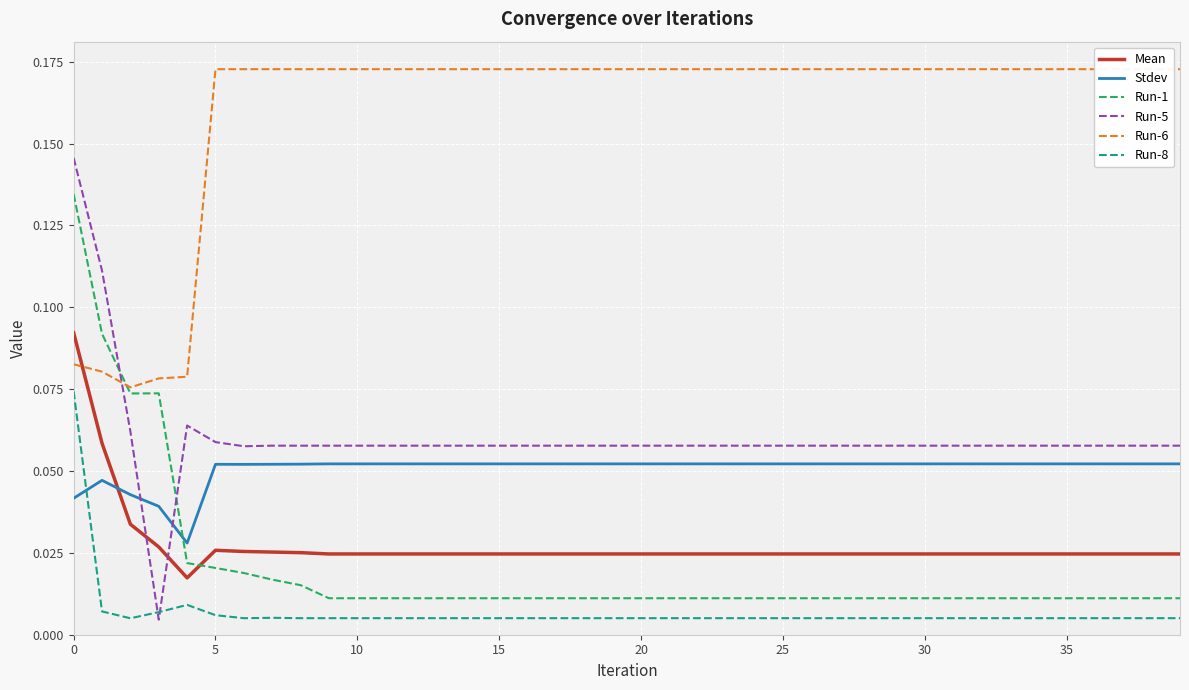

What is the value of the Run-5 point at the 33rd from the left?

0.1